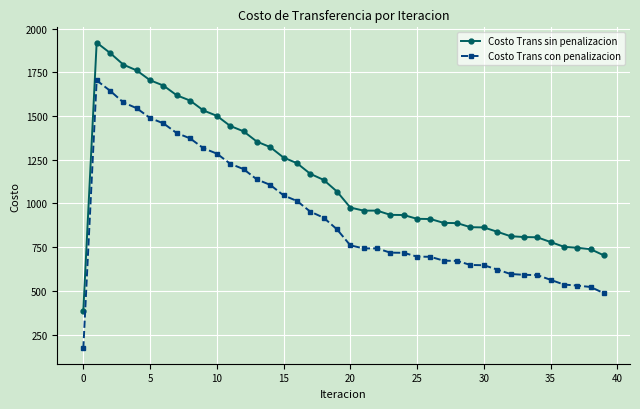

What is the minimum value for Costo Trans con penalizacion?

170.4